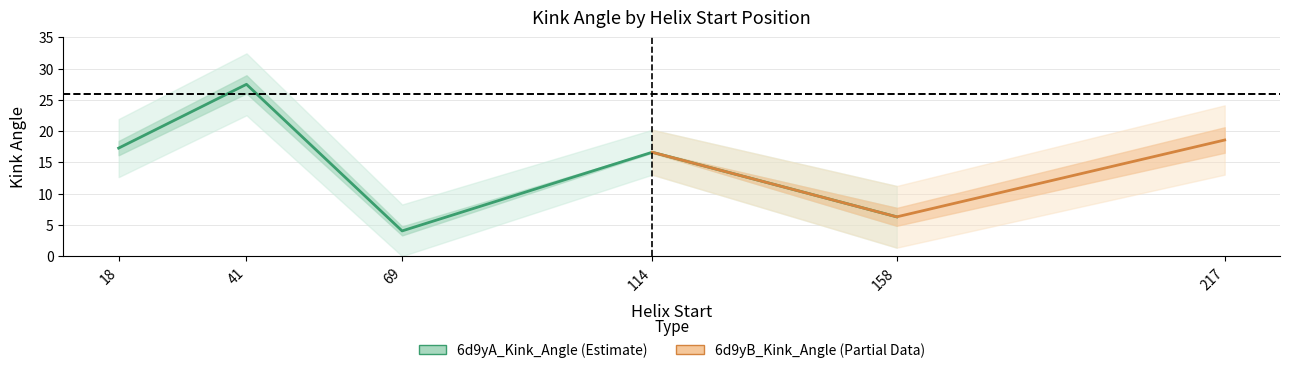

Which series ends up on top after the final intersection of 6d9yB_Kink_Angle and 6d9yA_Kink_Angle?

6d9yA_Kink_Angle